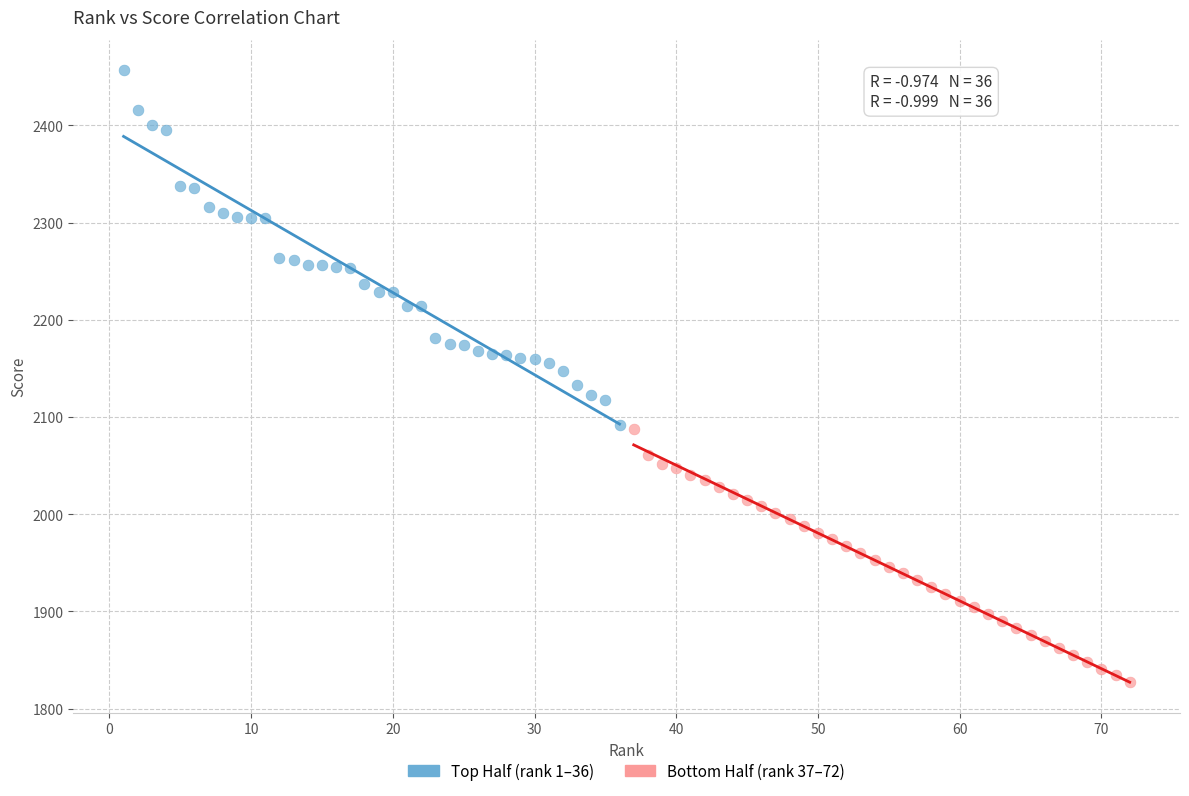

Which series has the widest spread of Y values?

Top Half (rank 1–36)